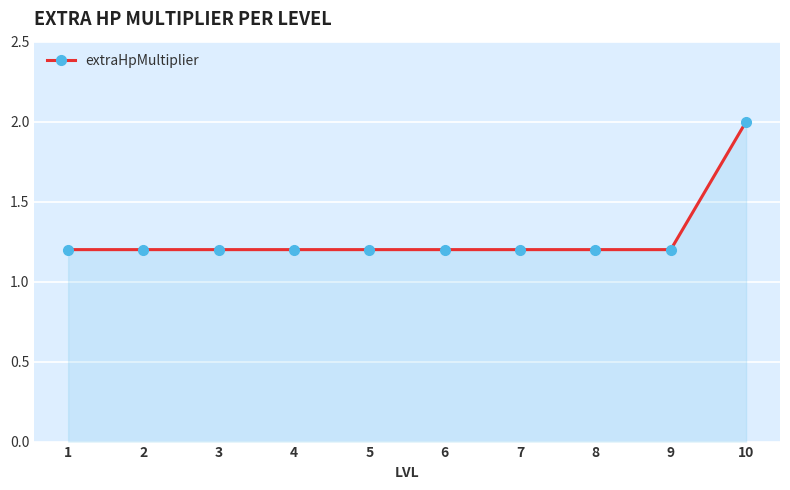

Reading left to right, what are all the values shown in this chart?

1=1.2	2=1.2	3=1.2	4=1.2	5=1.2	6=1.2	7=1.2	8=1.2	9=1.2	10=2.0